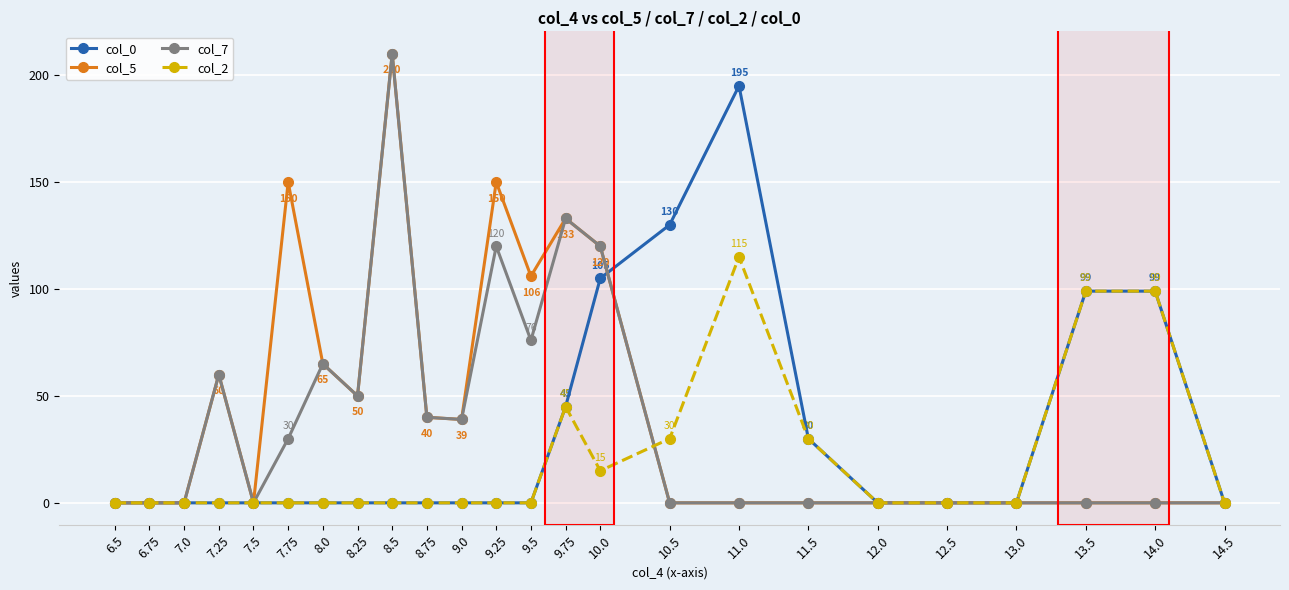

Reading right to left, extract all data points from this chart.

col_0: 0	99	99	0	0	0	30	195	130	105	45	0	0	0	0	0	0	0	0	0	0	0	0	0
col_5: 0	0	0	0	0	0	0	0	0	120	133	106	150	39	40	210	50	65	150	0	60	0	0	0
col_7: 0	0	0	0	0	0	0	0	0	120	133	76	120	39	40	210	50	65	30	0	60	0	0	0
col_2: 0	99	99	0	0	0	30	115	30	15	45	0	0	0	0	0	0	0	0	0	0	0	0	0